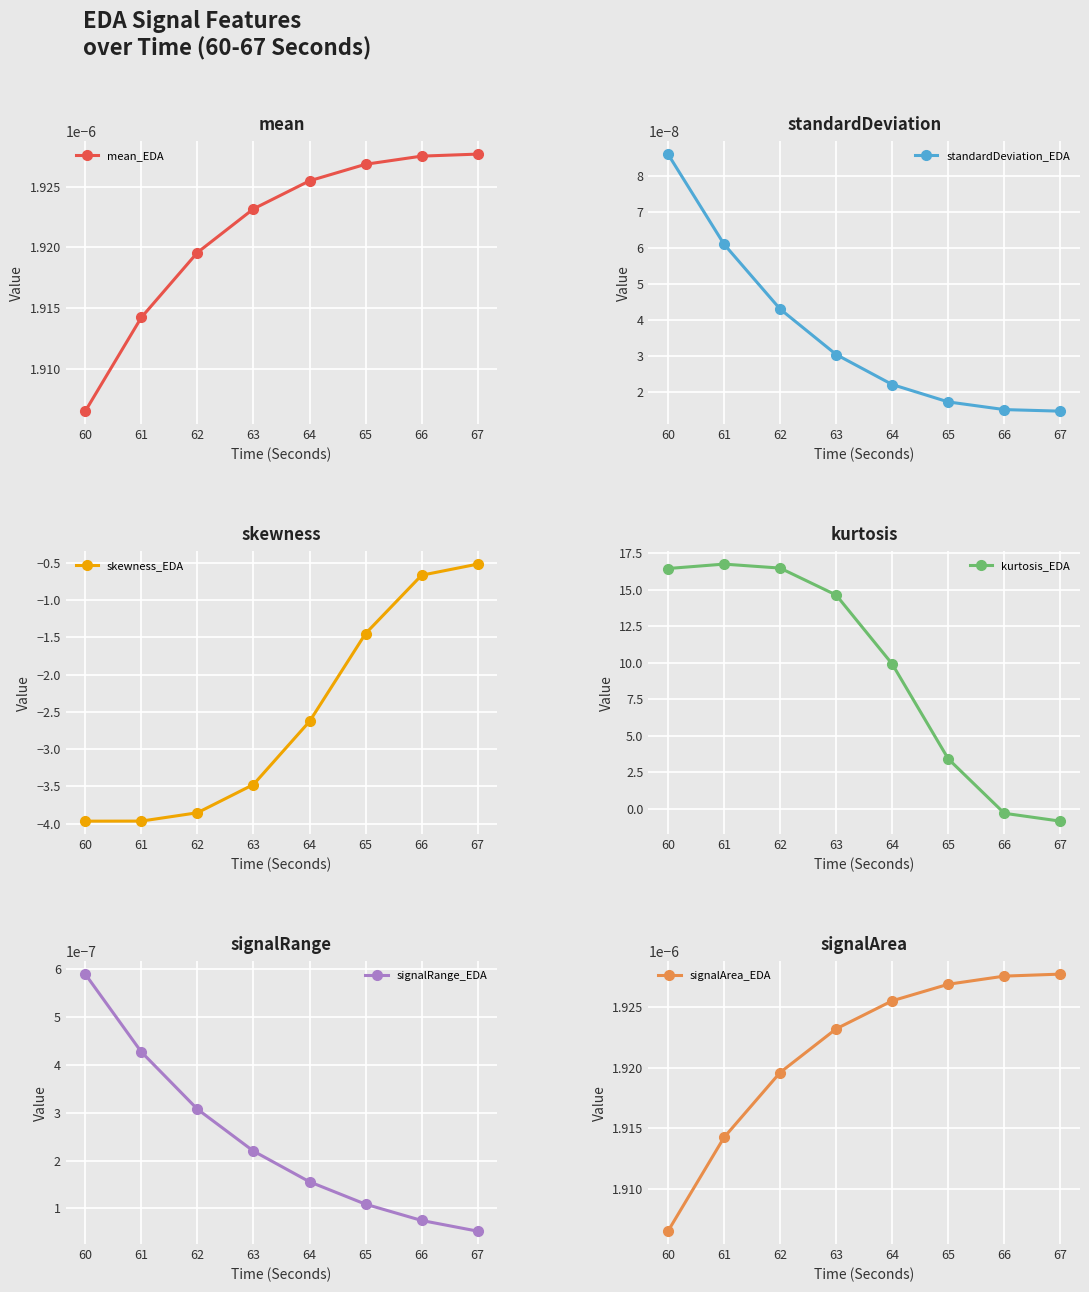

Reading right to left, list all the values displayed in this chart.

mean_EDA: 0.0	0.0	0.0	0.0	0.0	0.0	0.0	0.0
standardDeviation_EDA: 0.0	0.0	0.0	0.0	0.0	0.0	0.0	0.0
skewness_EDA: -0.5	-0.7	-1.4	-2.6	-3.5	-3.9	-4.0	-4.0
kurtosis_EDA: -0.8	-0.3	3.4	9.9	14.6	16.5	16.7	16.4
signalRange_EDA: 0.0	0.0	0.0	0.0	0.0	0.0	0.0	0.0
signalArea_EDA: 0.0	0.0	0.0	0.0	0.0	0.0	0.0	0.0